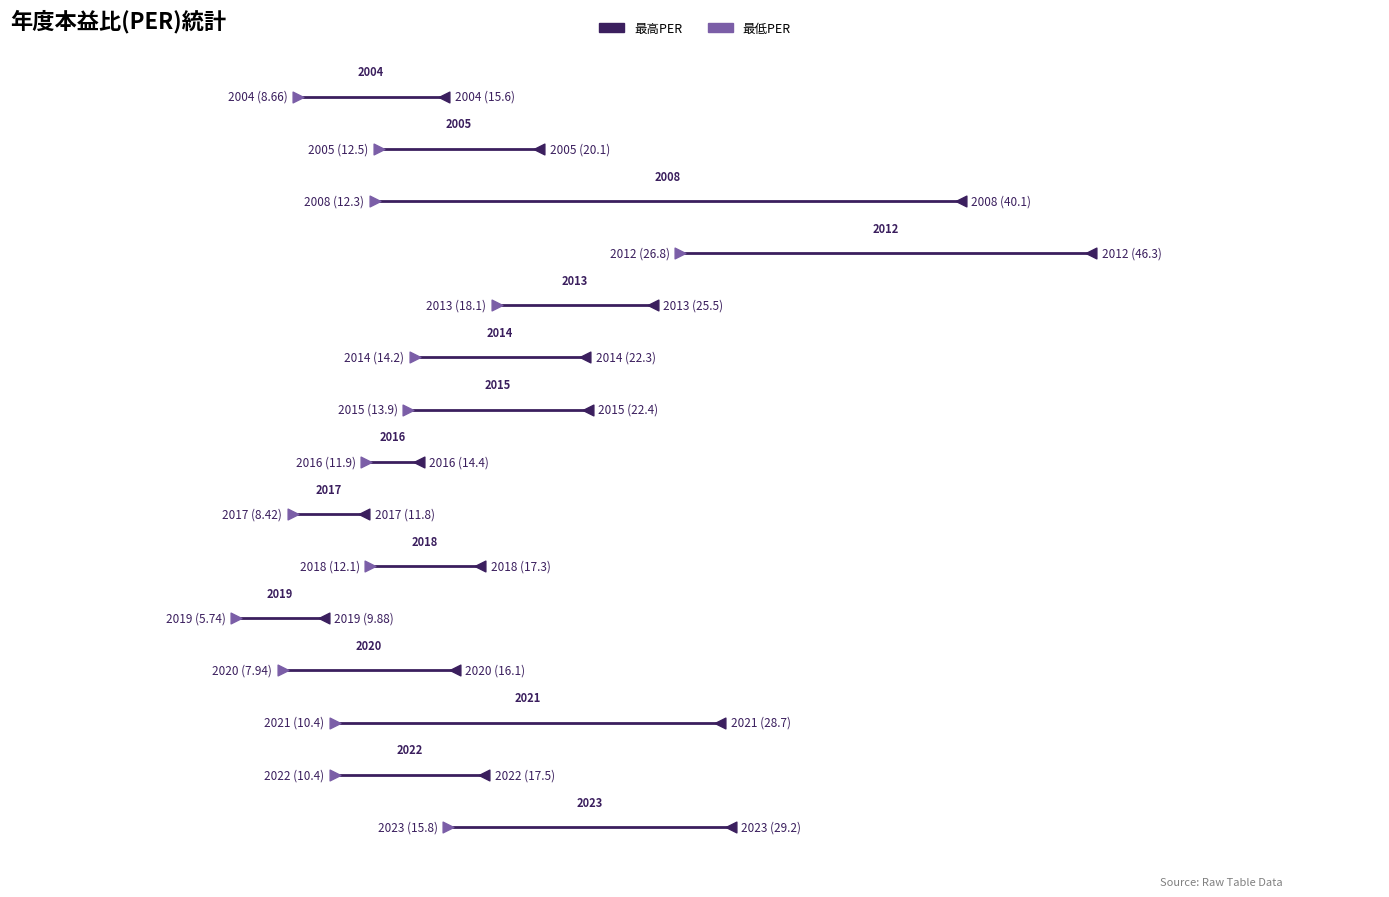

What are all the series names shown in the legend?

最高PER, 最低PER